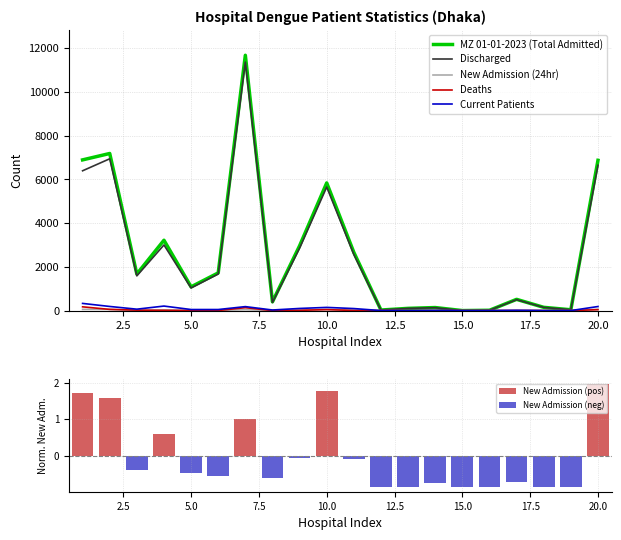

Where does the New Admission (24hr) series first go above 8?

1